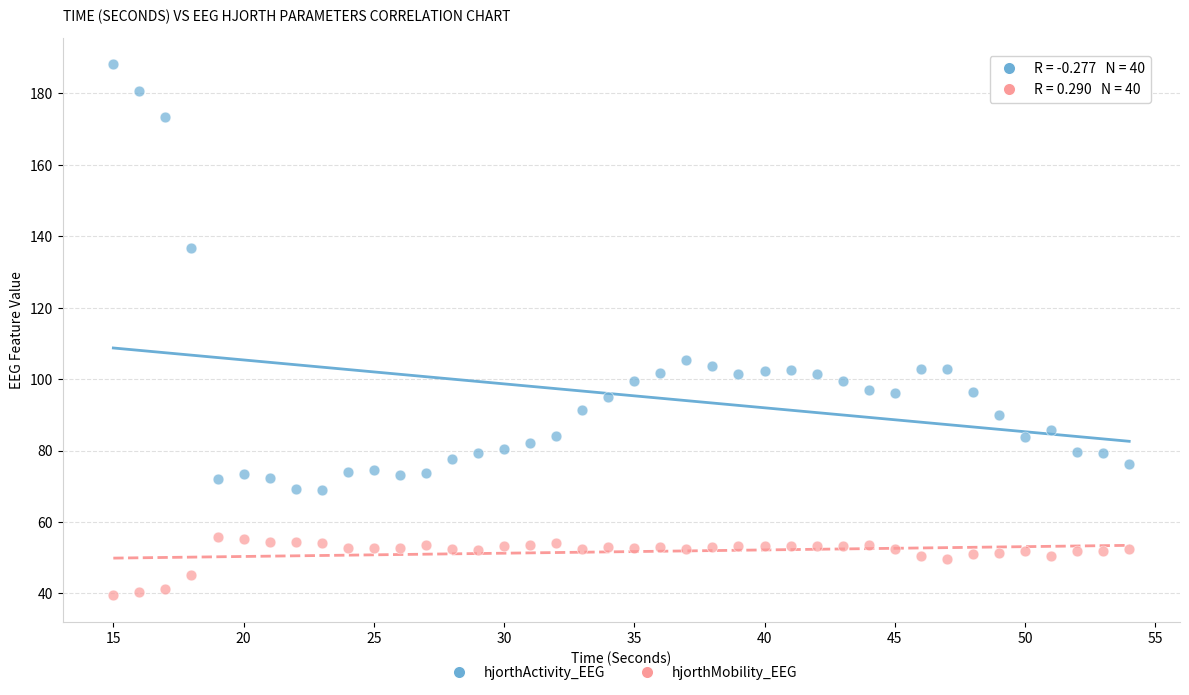

In the hjorthActivity_EEG series, what Y value is closest to 128?

136.6